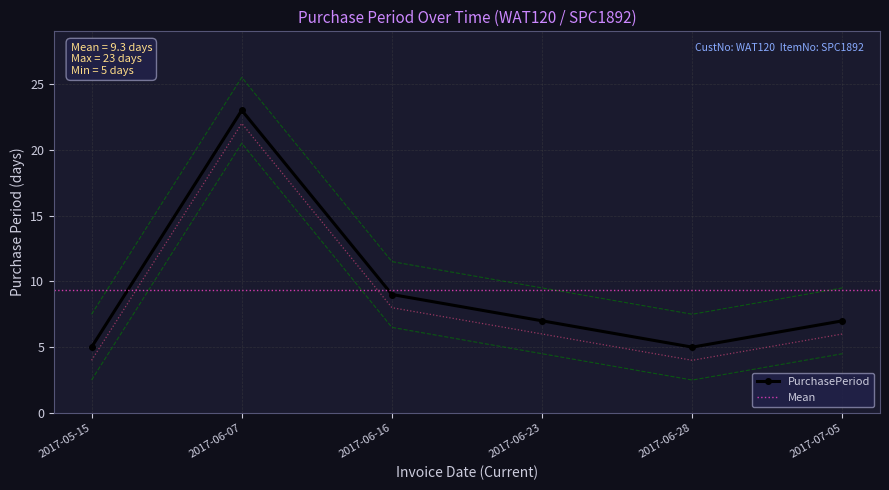

At which label does the data first exceed 4?

2017-06-07